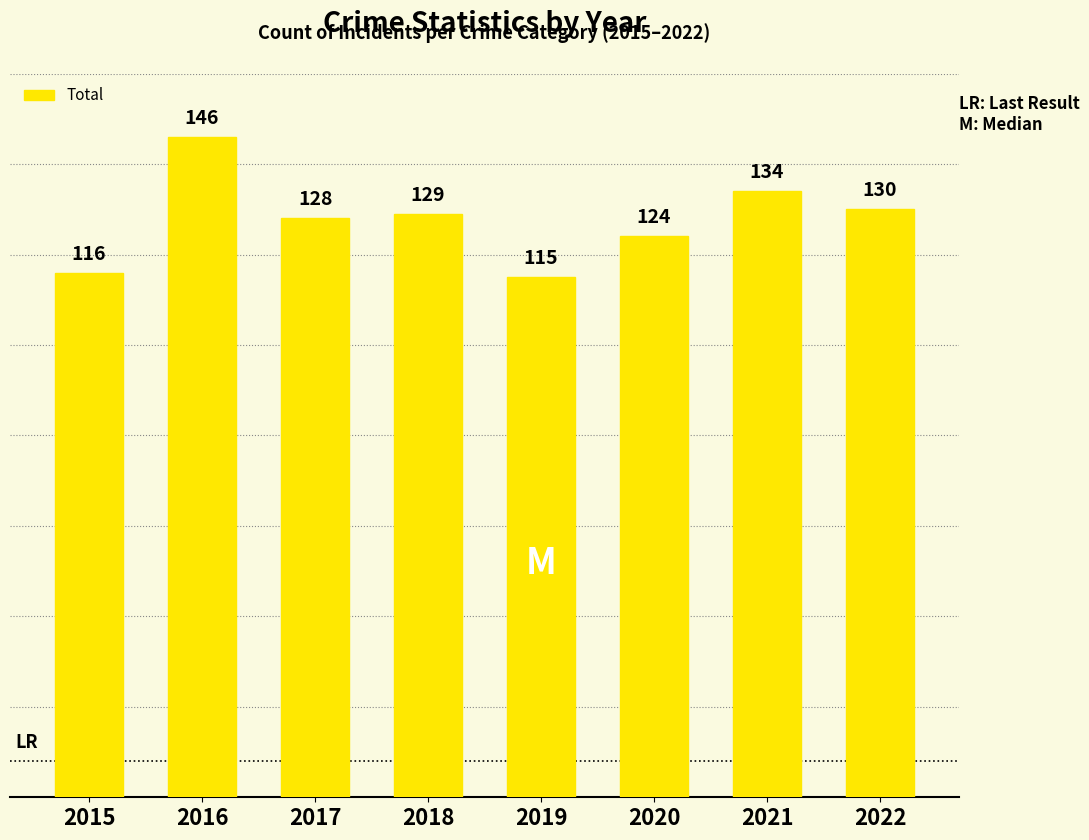

True or false: the data shows 146 at 2016.

True